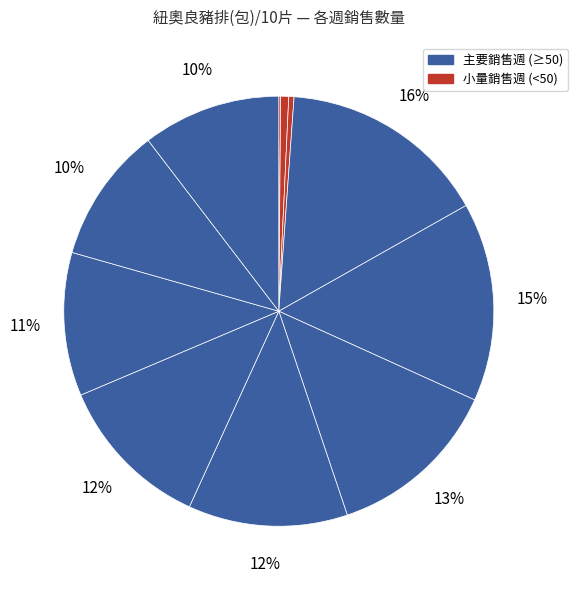

What is the largest slice in the pie chart?

2020/05/24~2020/05/30